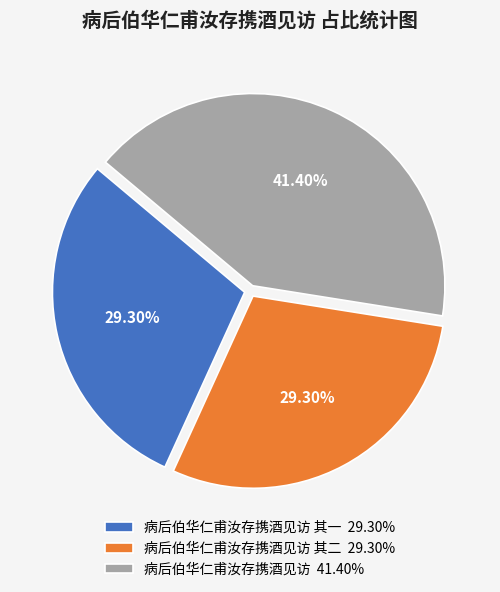

Do 病后伯华仁甫汝存携酒见访 其一 29.30% and 病后伯华仁甫汝存携酒见访 其二 29.30% together represent more than half of the pie?

Yes